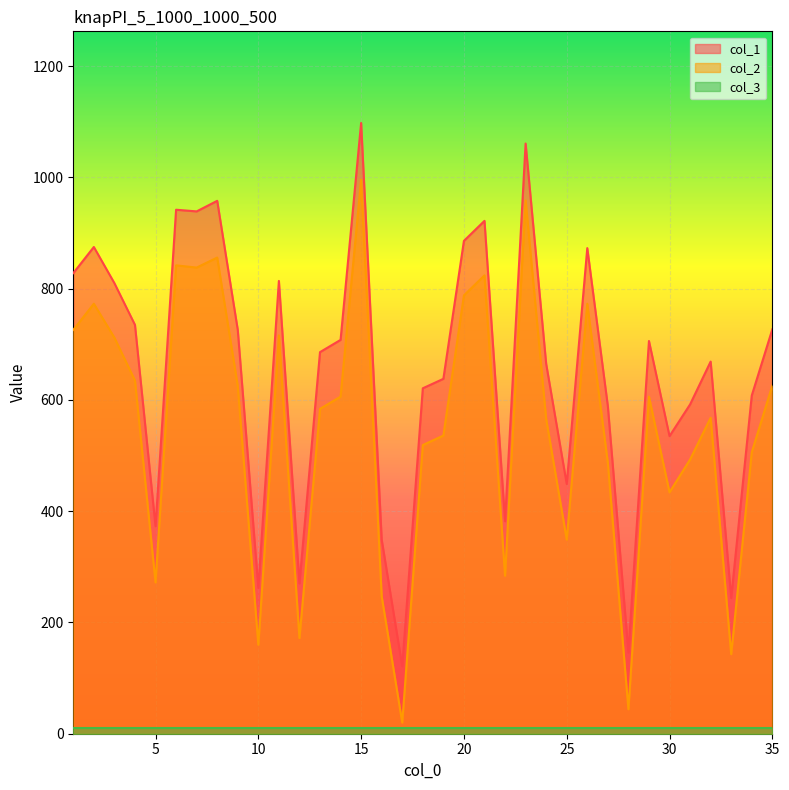

What is the total value across all series at 10?

432